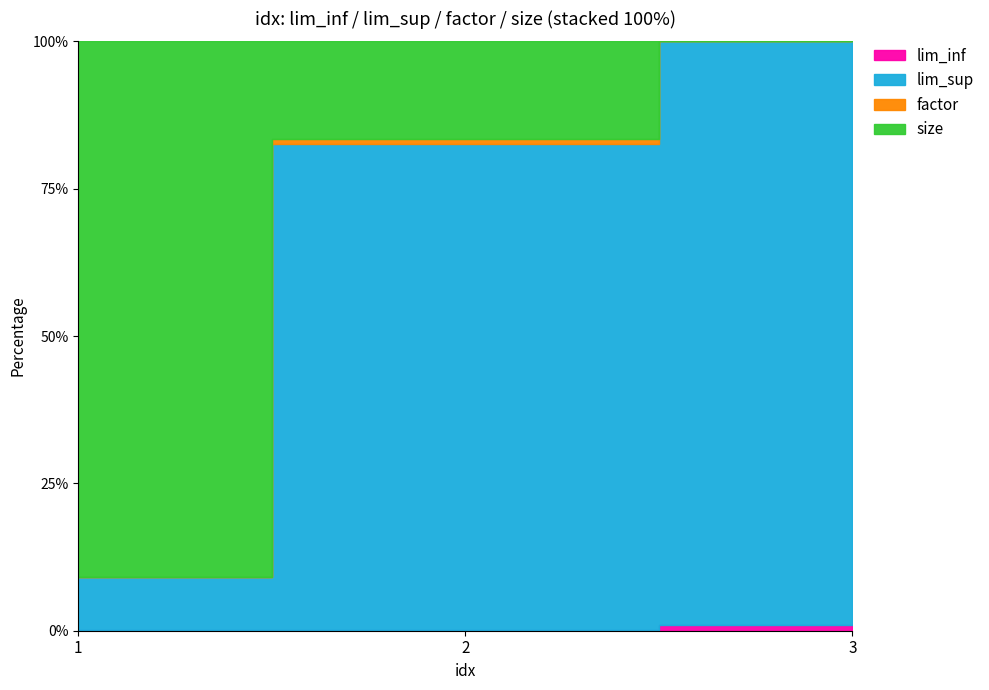

What value does the lim_sup series have at 3?

100000.0